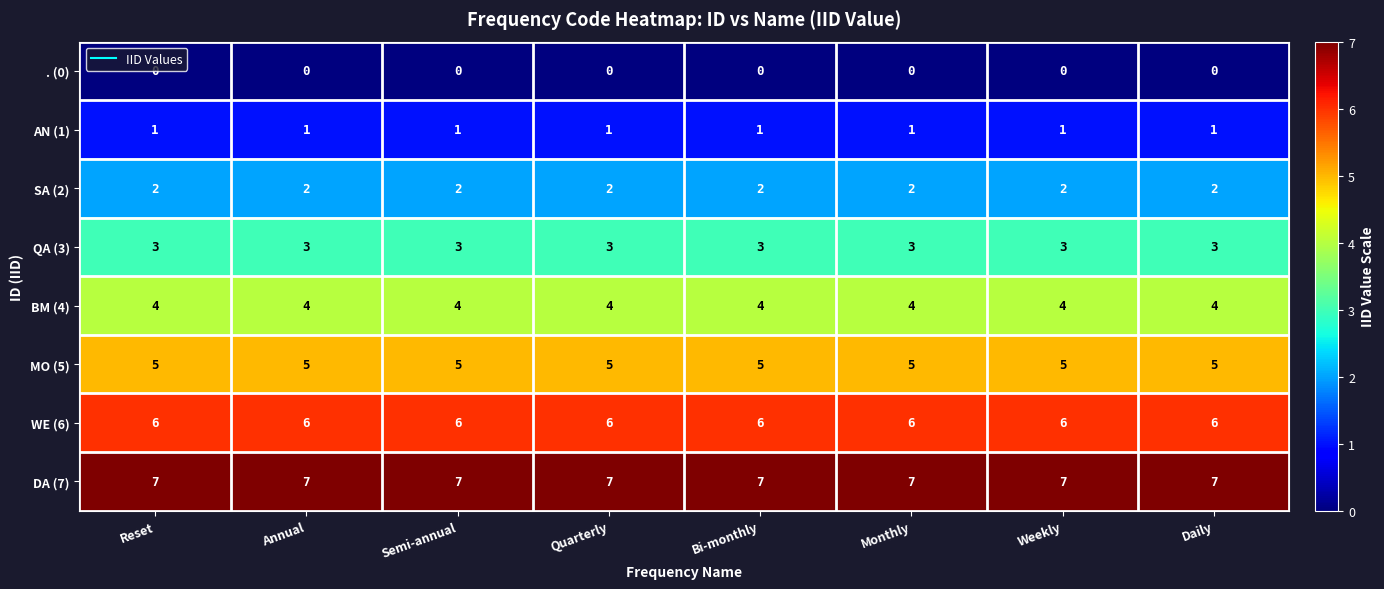

What is the maximum value shown in the chart?

7